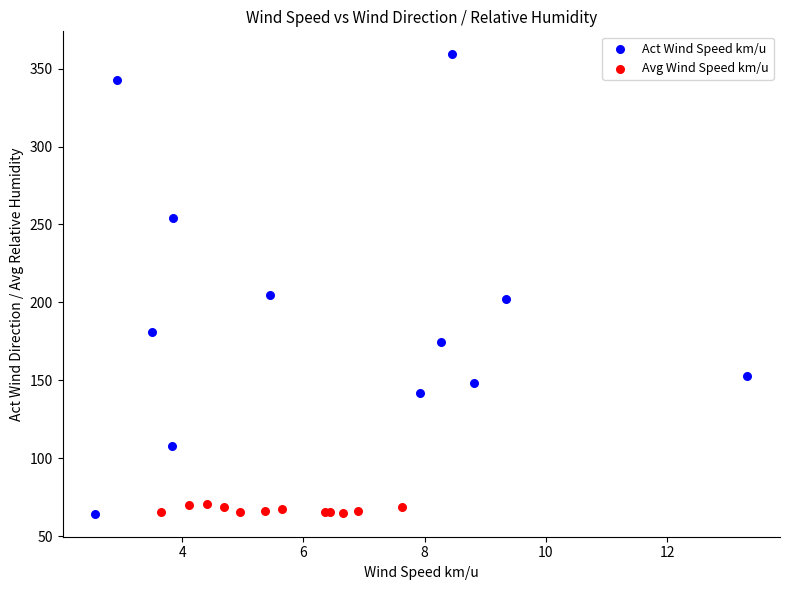

What are all the series names shown in the legend?

Act Wind Speed km/u, Avg Wind Speed km/u